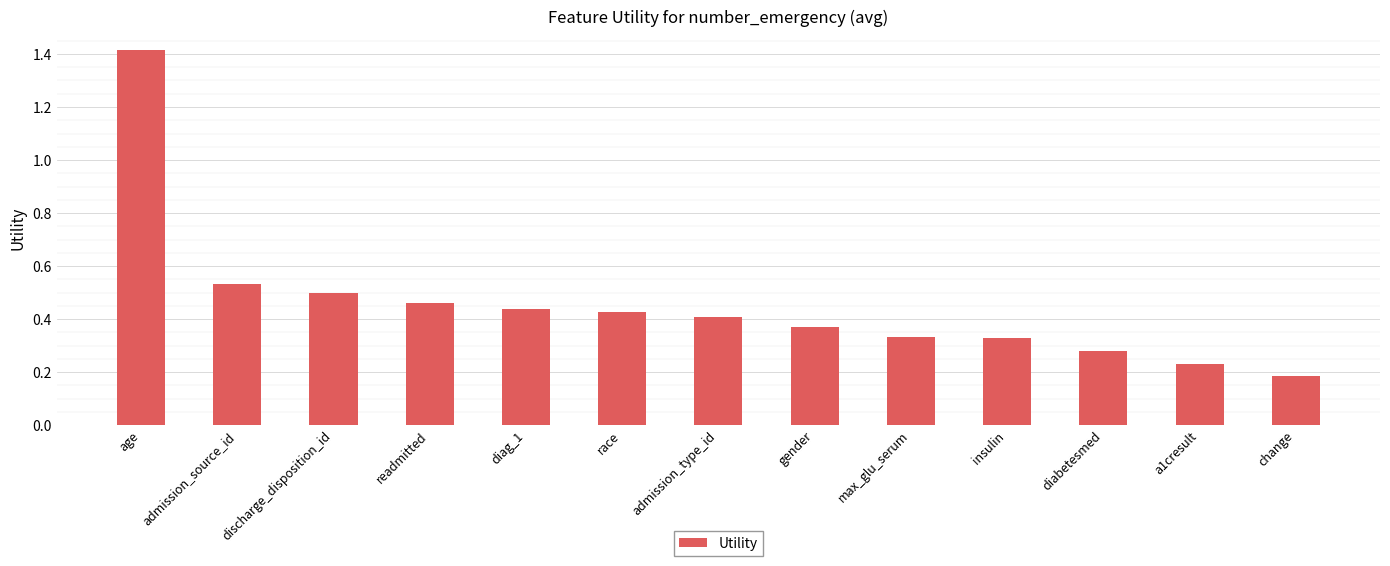

What is the maximum value shown in the chart?

1.4